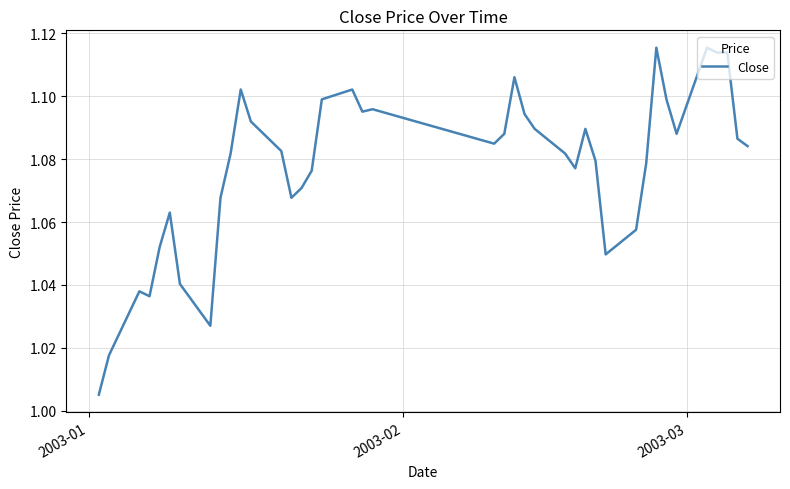

How many lines are shown in the chart?

1